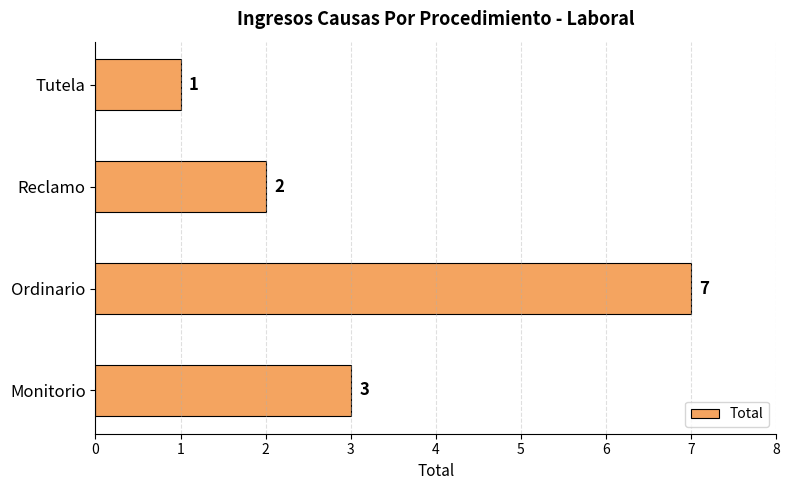

Count the number of data series in this chart.

1